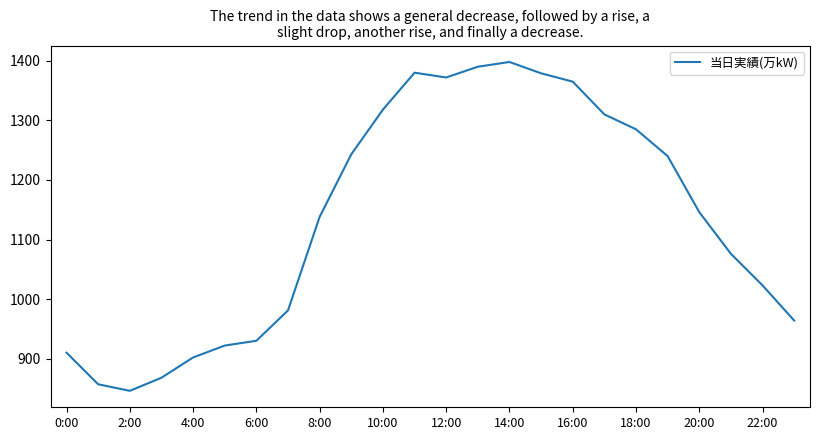

How many lines are shown in the chart?

1